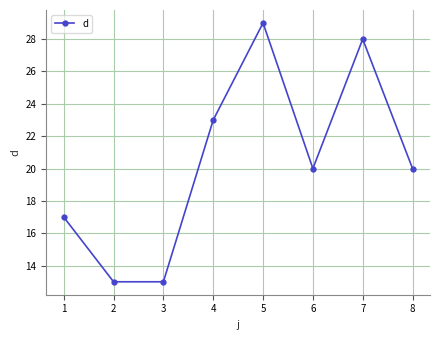

What is the change in value from 3 to 4?

+10